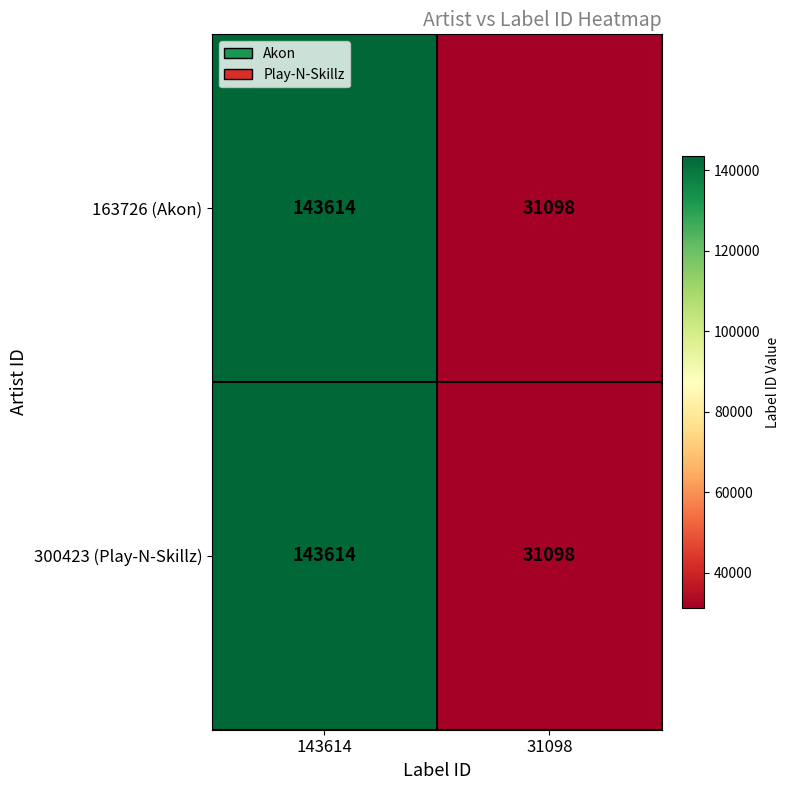

Reading left to right, list all the values displayed in this chart.

163726 (Akon): 143614	31098
300423 (Play-N-Skillz): 143614	31098